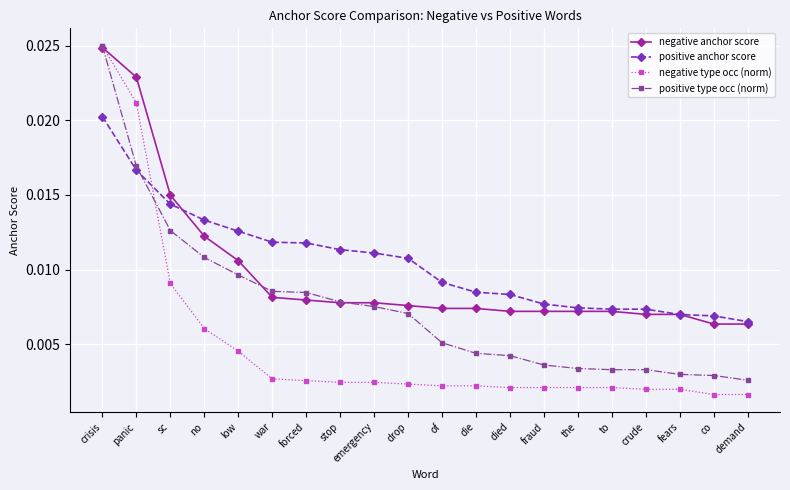

Count the number of categories in the chart.

20